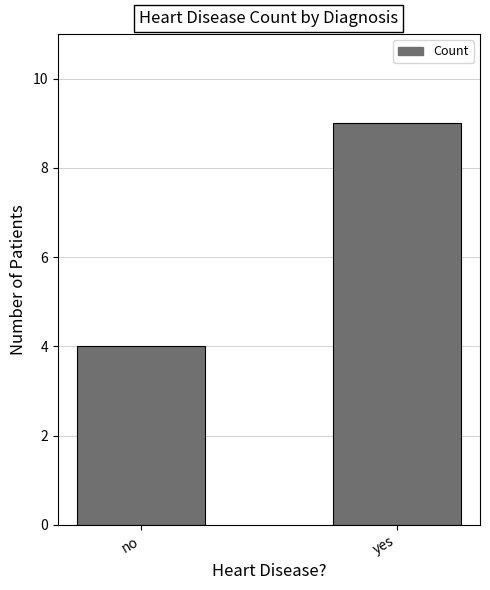

What position from the right is yes?

1